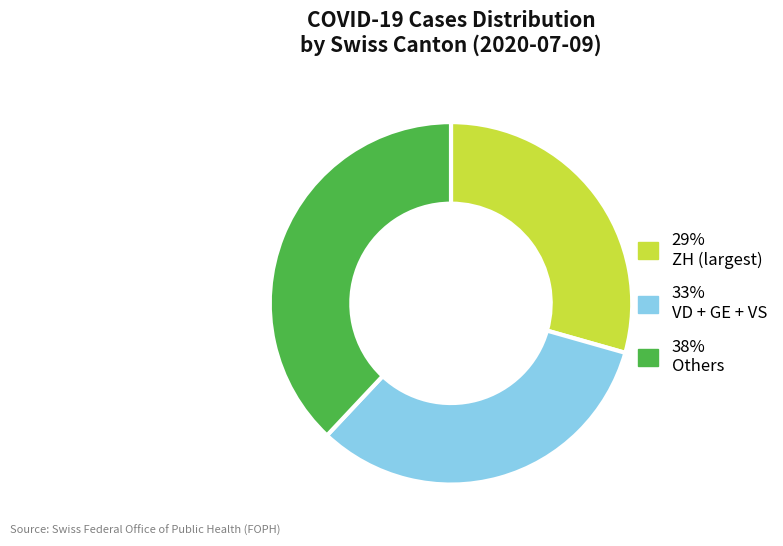

Rank the categories by value from highest to lowest.

38% Others, 33% VD + GE + VS, 29% ZH (largest)